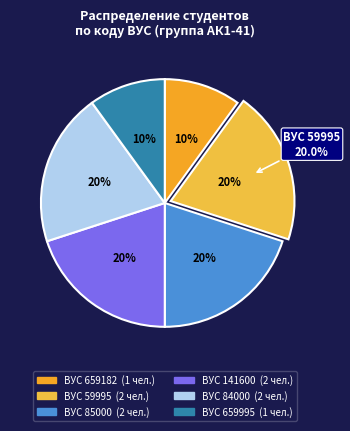

Is there a majority slice in this chart?

No